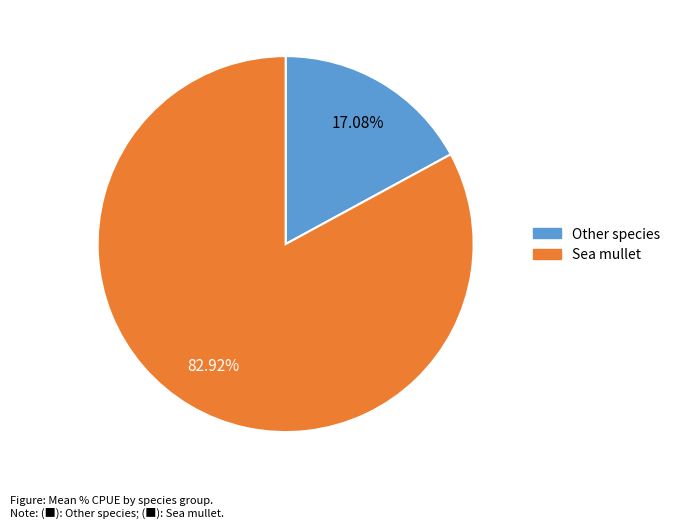

What is the largest slice in the pie chart?

Sea mullet